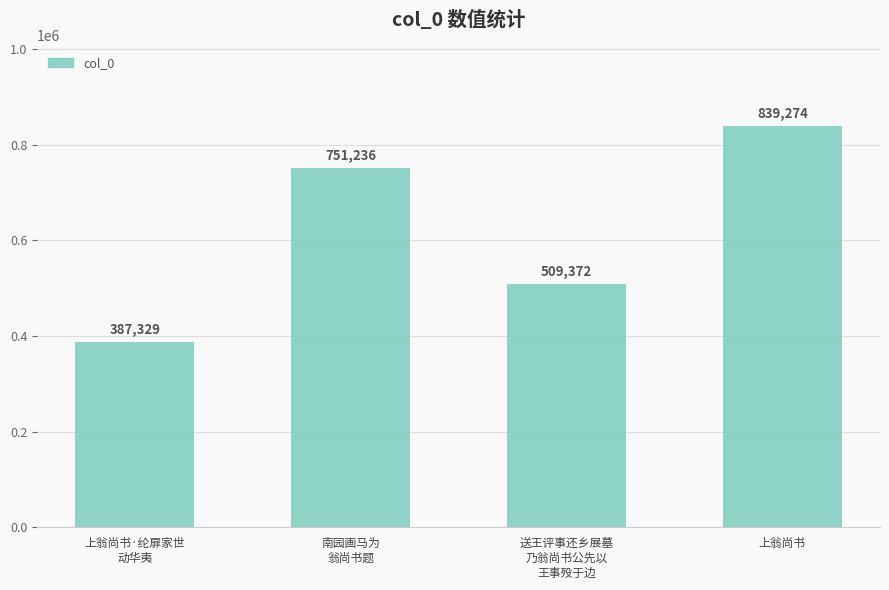

What is the sum of all values?

2487211